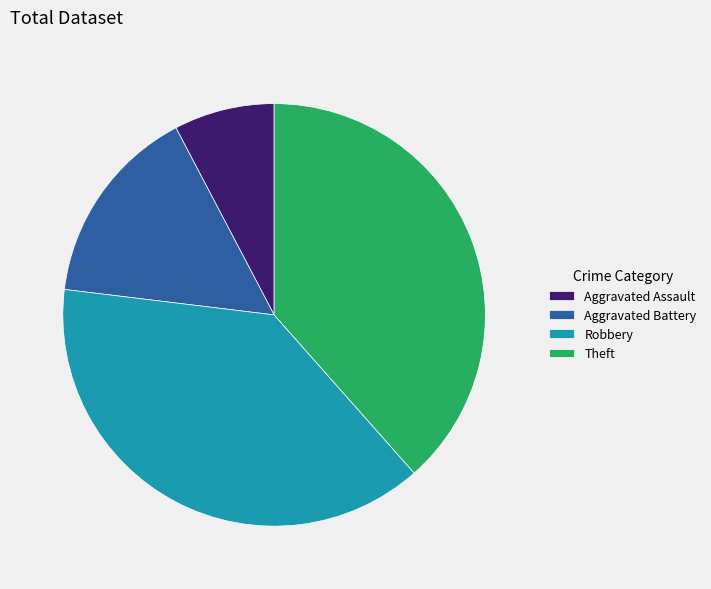

Do Theft and Aggravated Battery together represent more than half of the pie?

Yes